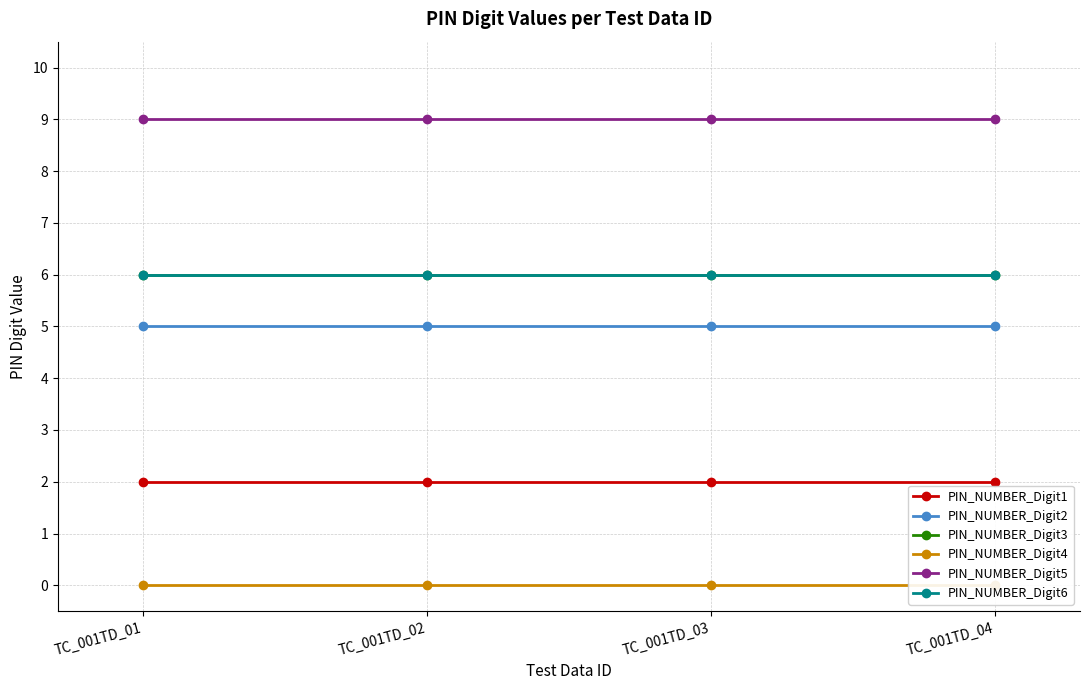

Is the value of PIN_NUMBER_Digit3 at TC_001TD_01 greater than the value of PIN_NUMBER_Digit5 at TC_001TD_04?

No